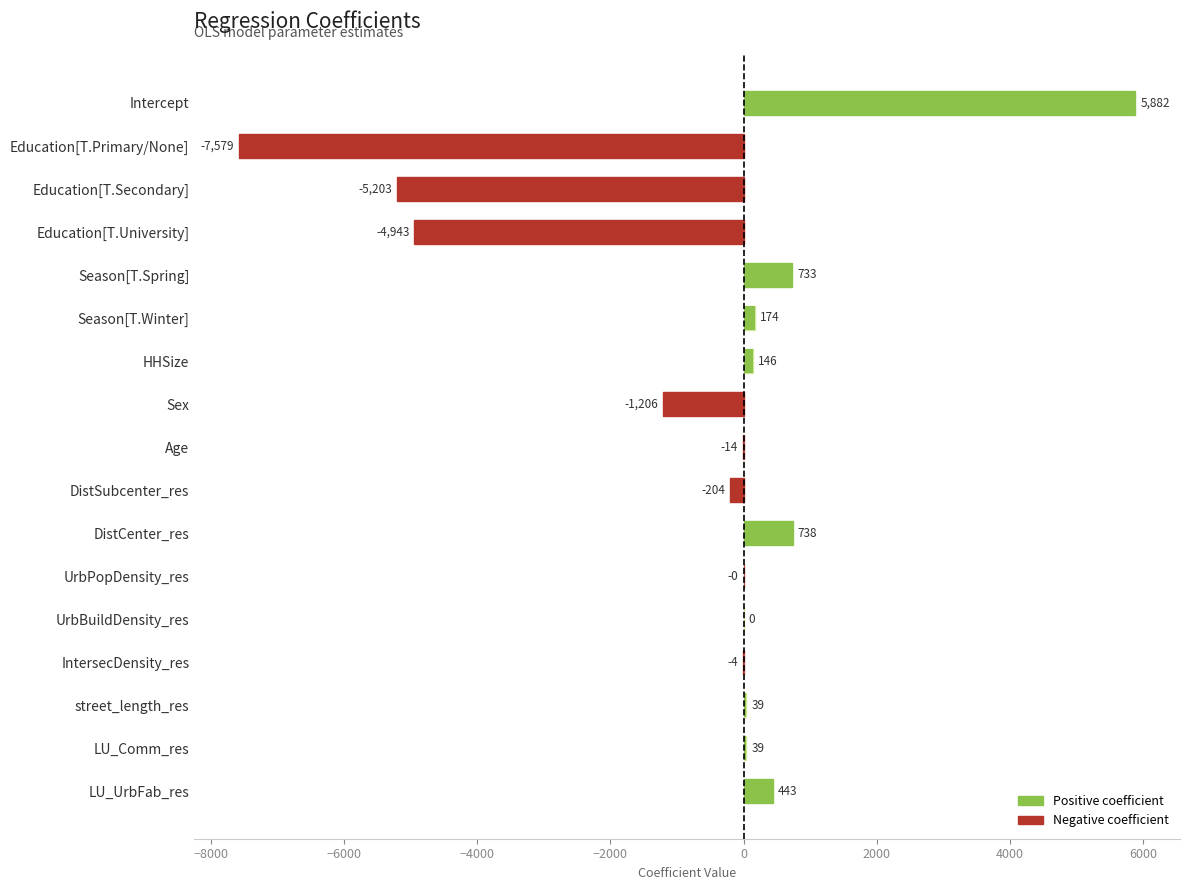

What is the maximum value shown in the chart?

5882.3